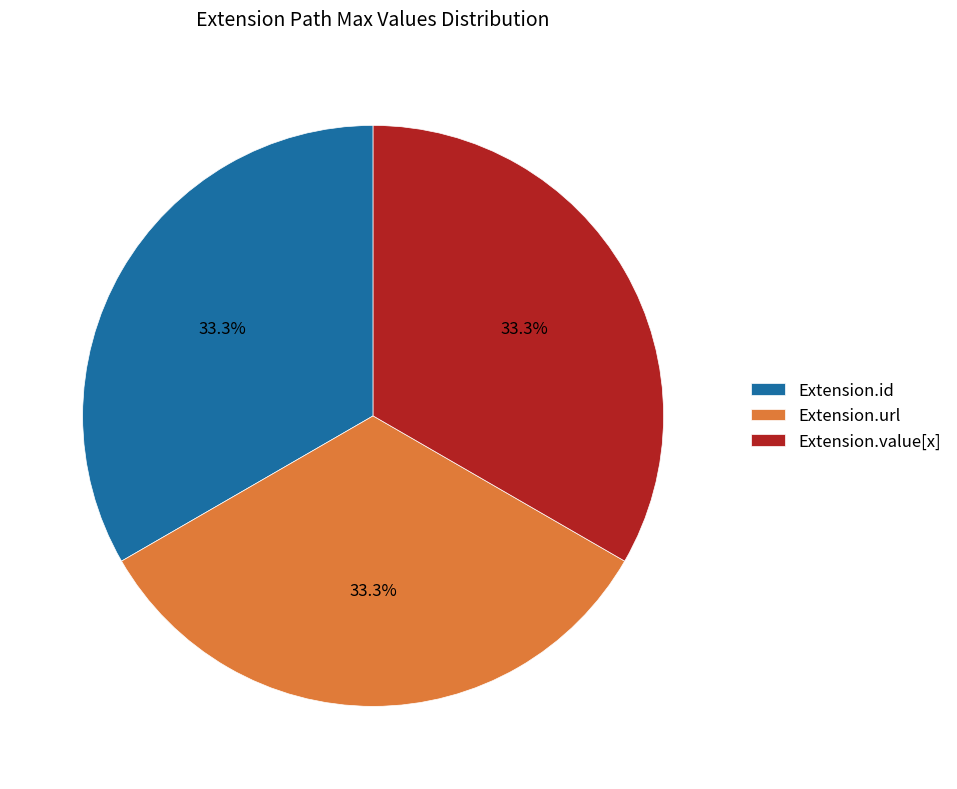

Does Extension.id represent more than half of the total?

No